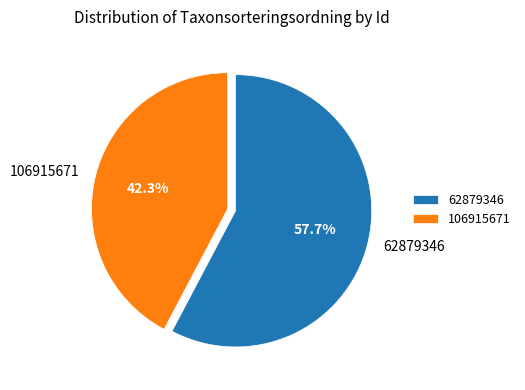

Which has a higher value, 62879346 or 106915671?

62879346